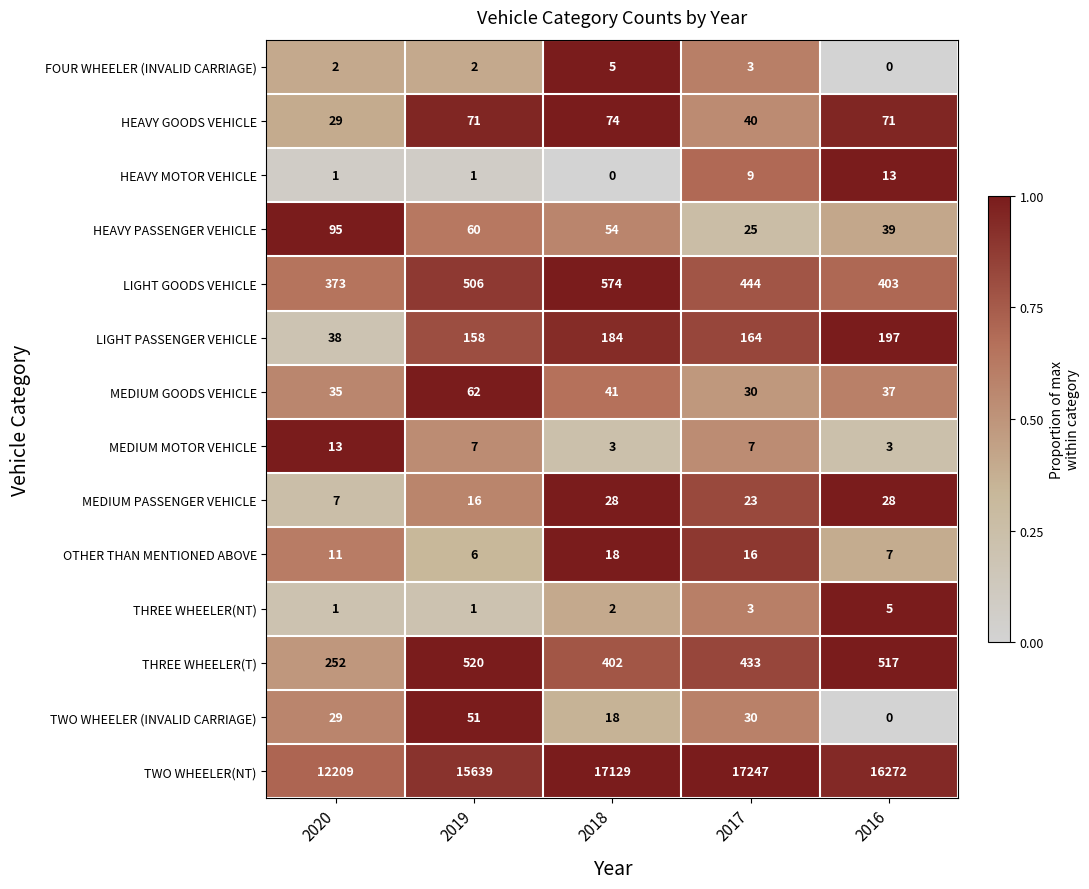

Where is MEDIUM GOODS VEHICLE nearest to the value 46?

2018